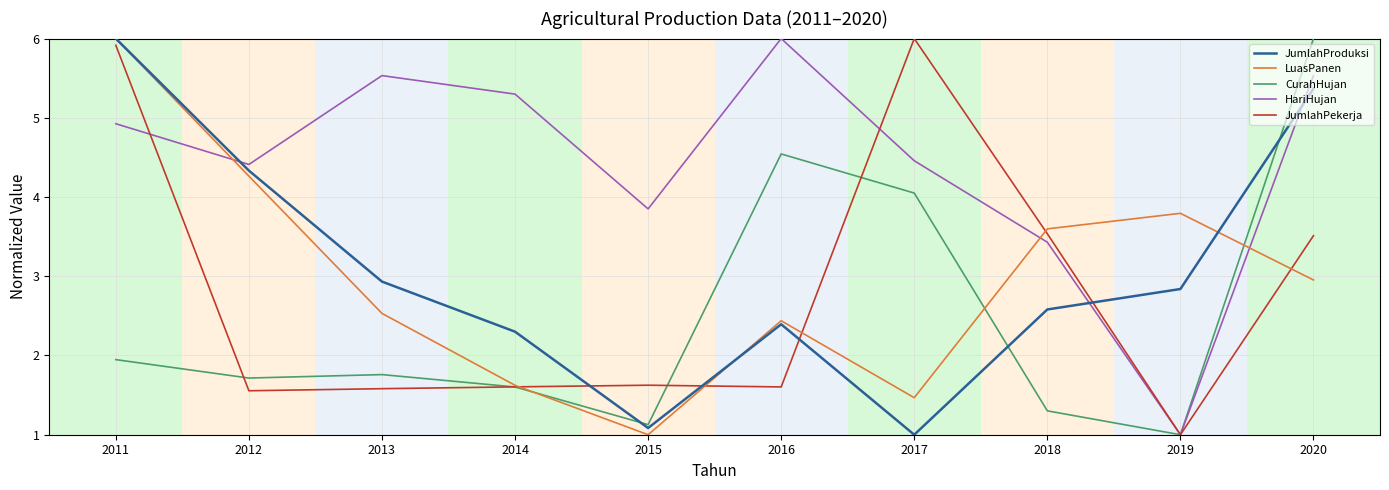

At which category does HariHujan reach its first local peak?

2013